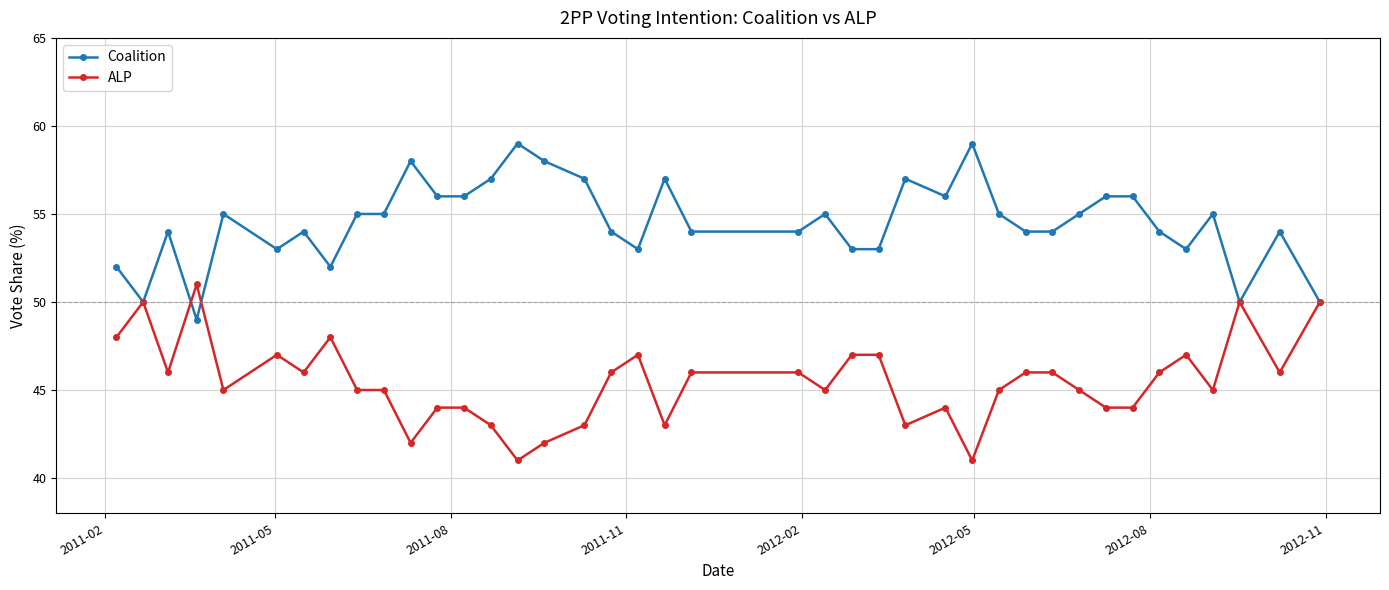

What is the value of the ALP point at the 32nd from the left?

45